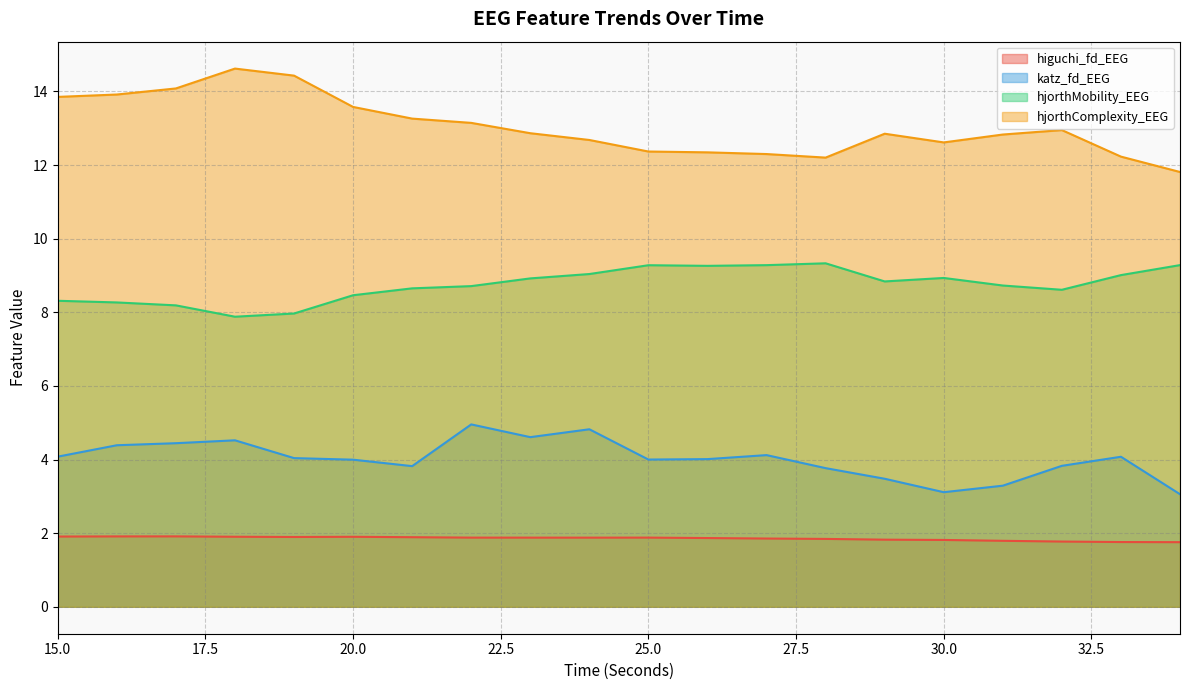

What is the average value of the hjorthComplexity_EEG series?

13.0